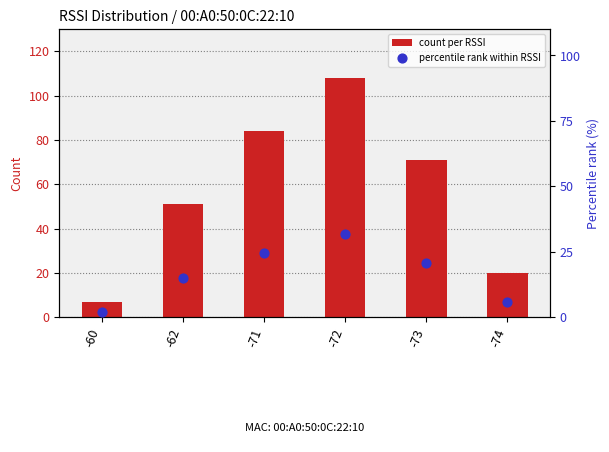

Which series has the largest total across all categories?

count per RSSI